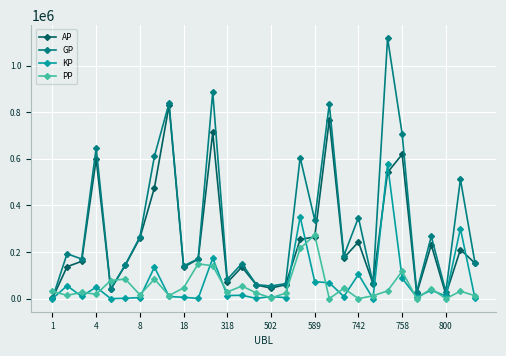

Which series ends up on top after the final intersection of GP and PP?

GP